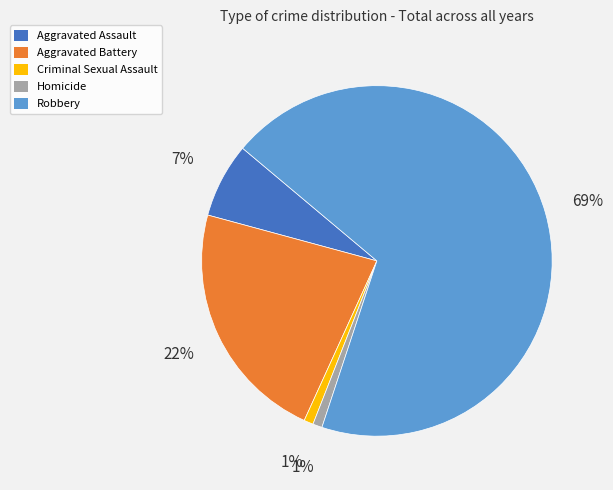

How many slices are in this pie chart?

5